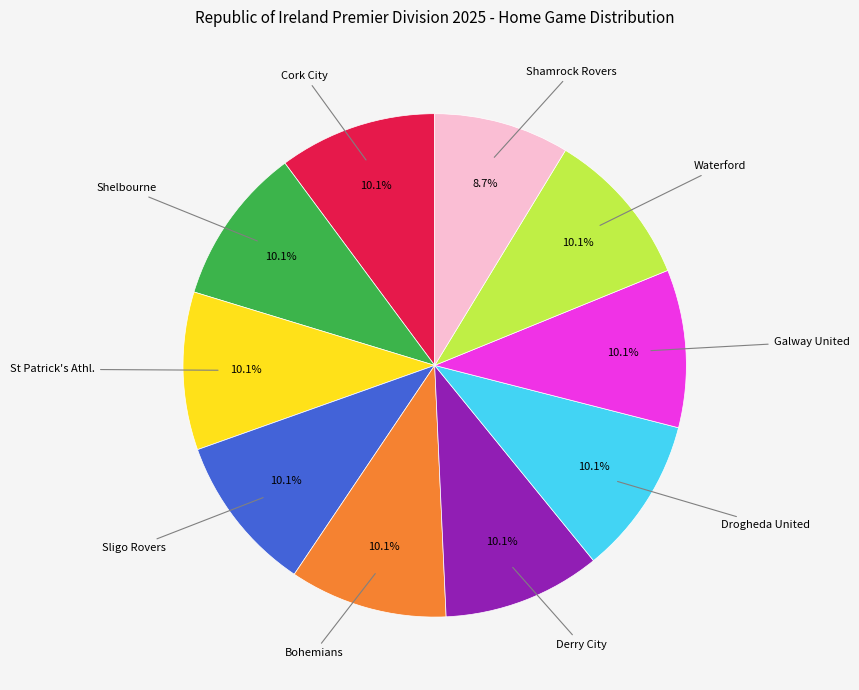

To the nearest percent, what is the difference between the largest and smallest slice percentages?

1%